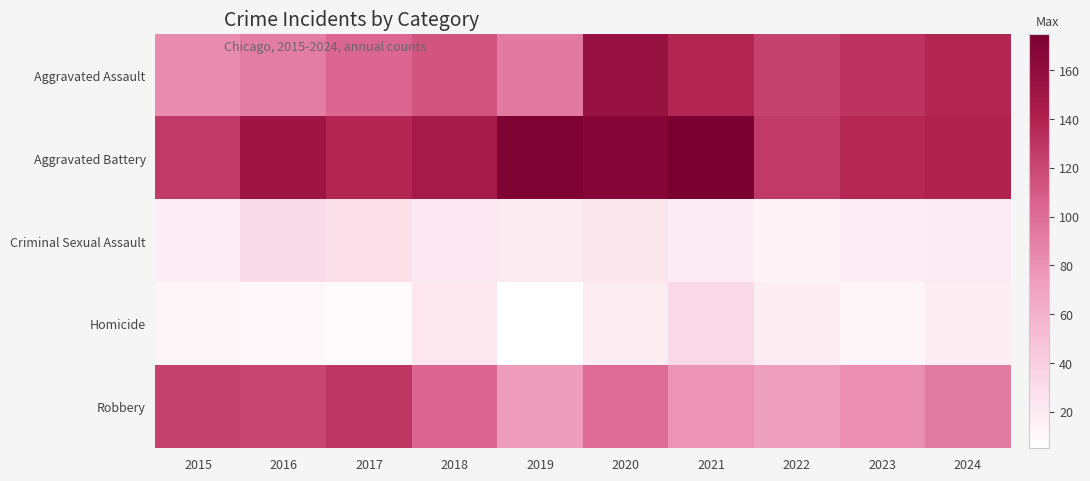

What is the smallest value displayed?

5